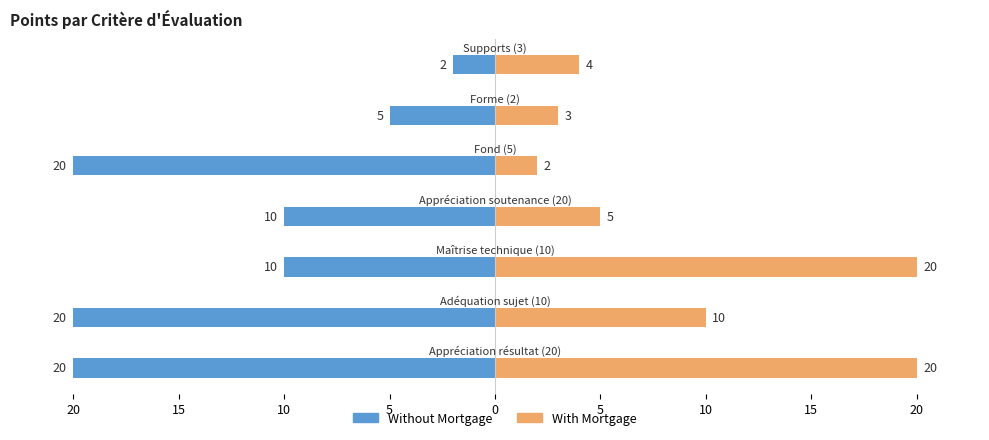

What is the label of the 7th bar from the right?

20